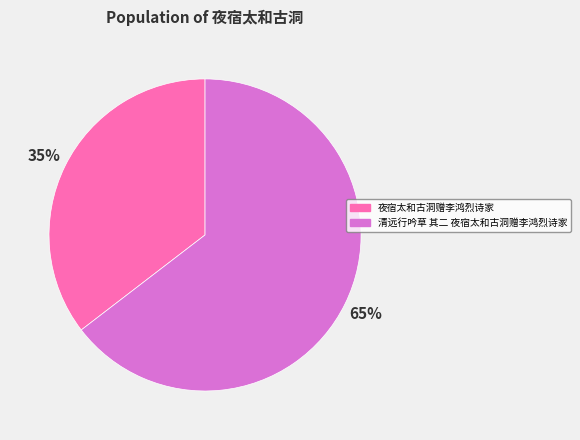

Which category accounts for the majority?

清远行吟草 其二 夜宿太和古洞赠李鸿烈诗家